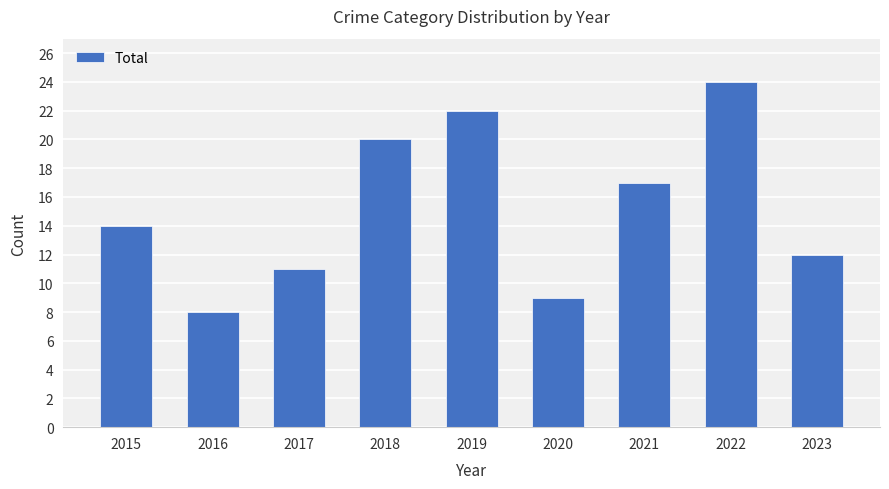

What is the difference between the maximum and minimum values?

16